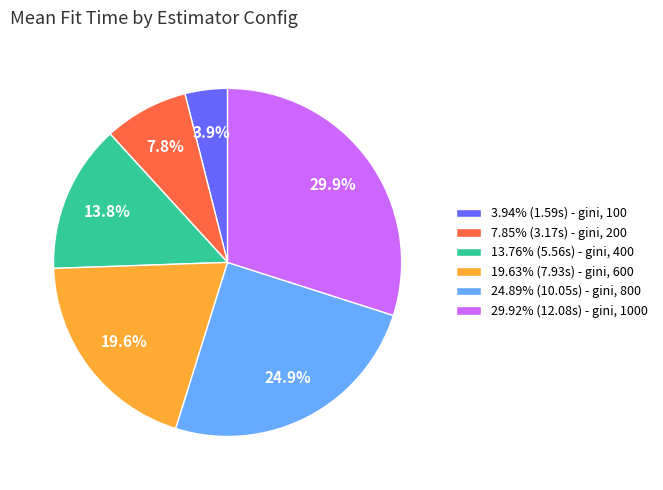

Is the sum of 24.89% (10.05s) - gini, 800 and 7.85% (3.17s) - gini, 200 greater than half?

No